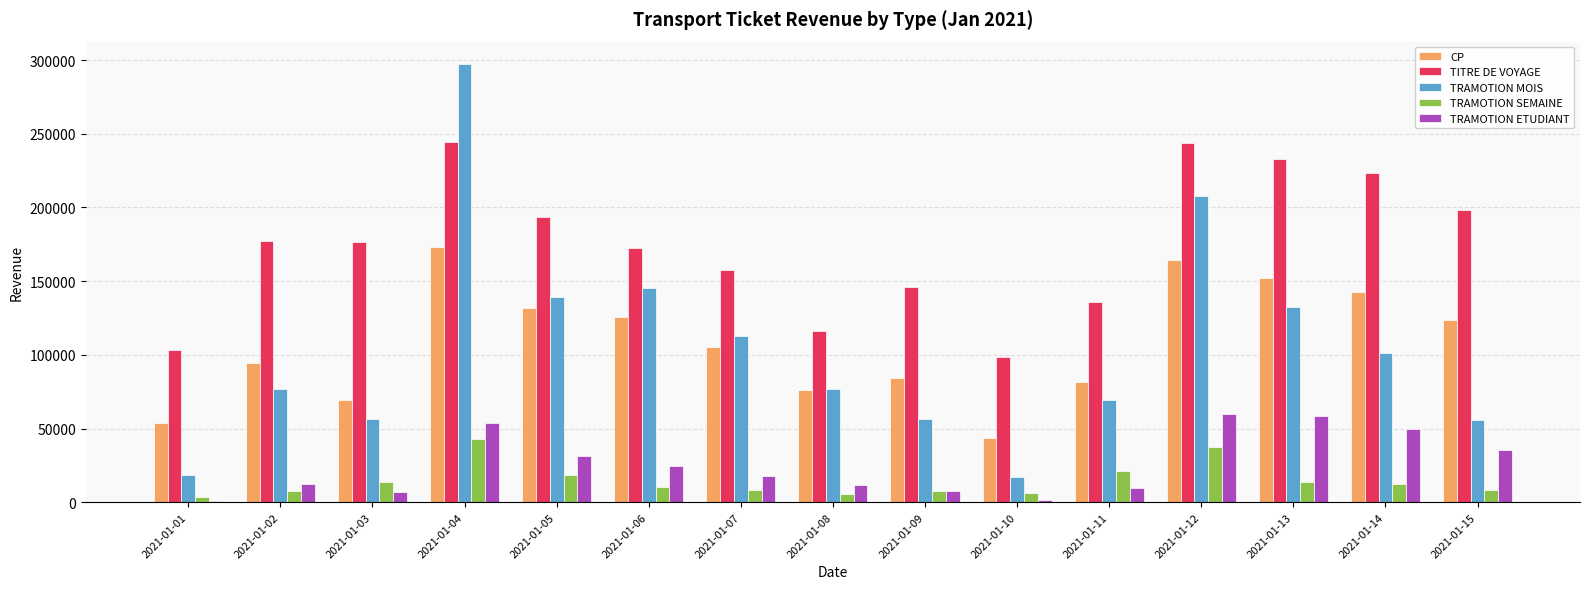

At which category is the sum across all series the highest?

2021-01-04